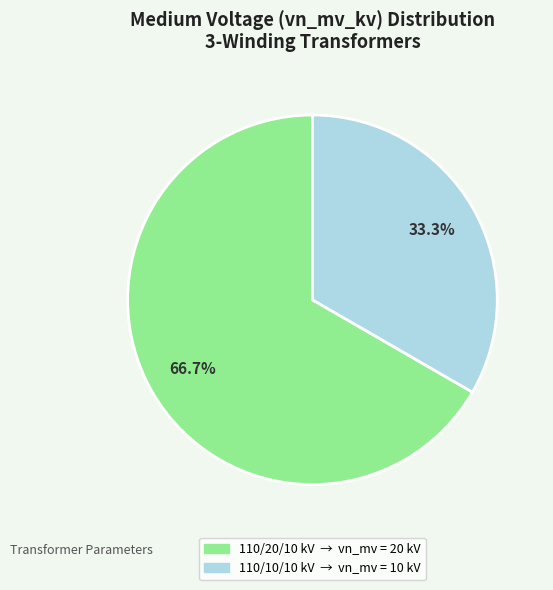

Is there any slice that represents more than half of the pie?

Yes